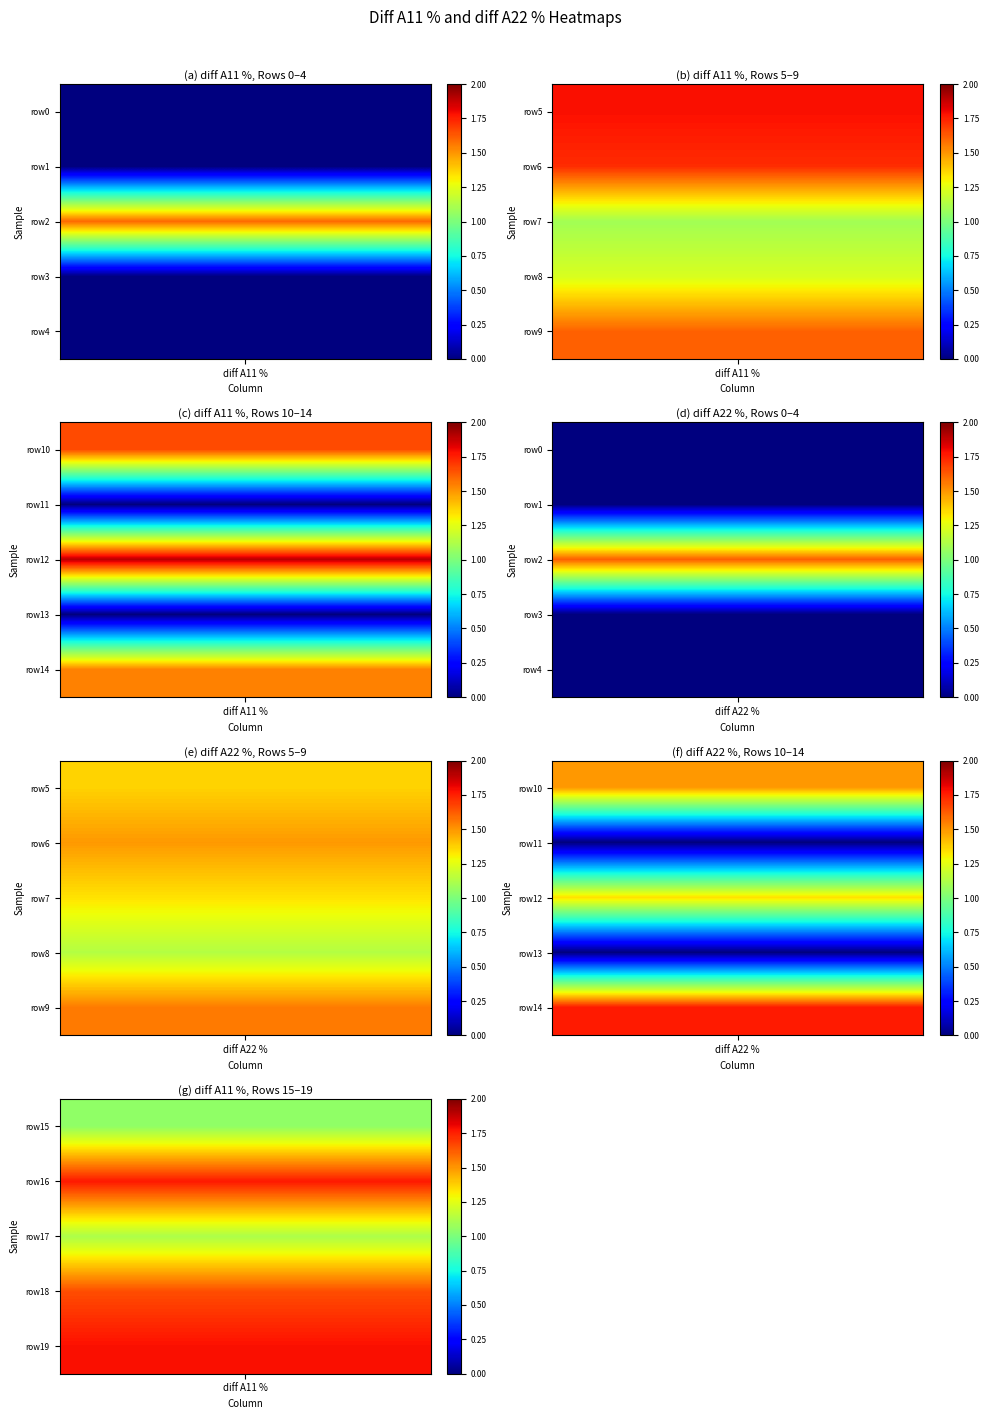

The 1 series shows 0.8 at 18. True or false?

False